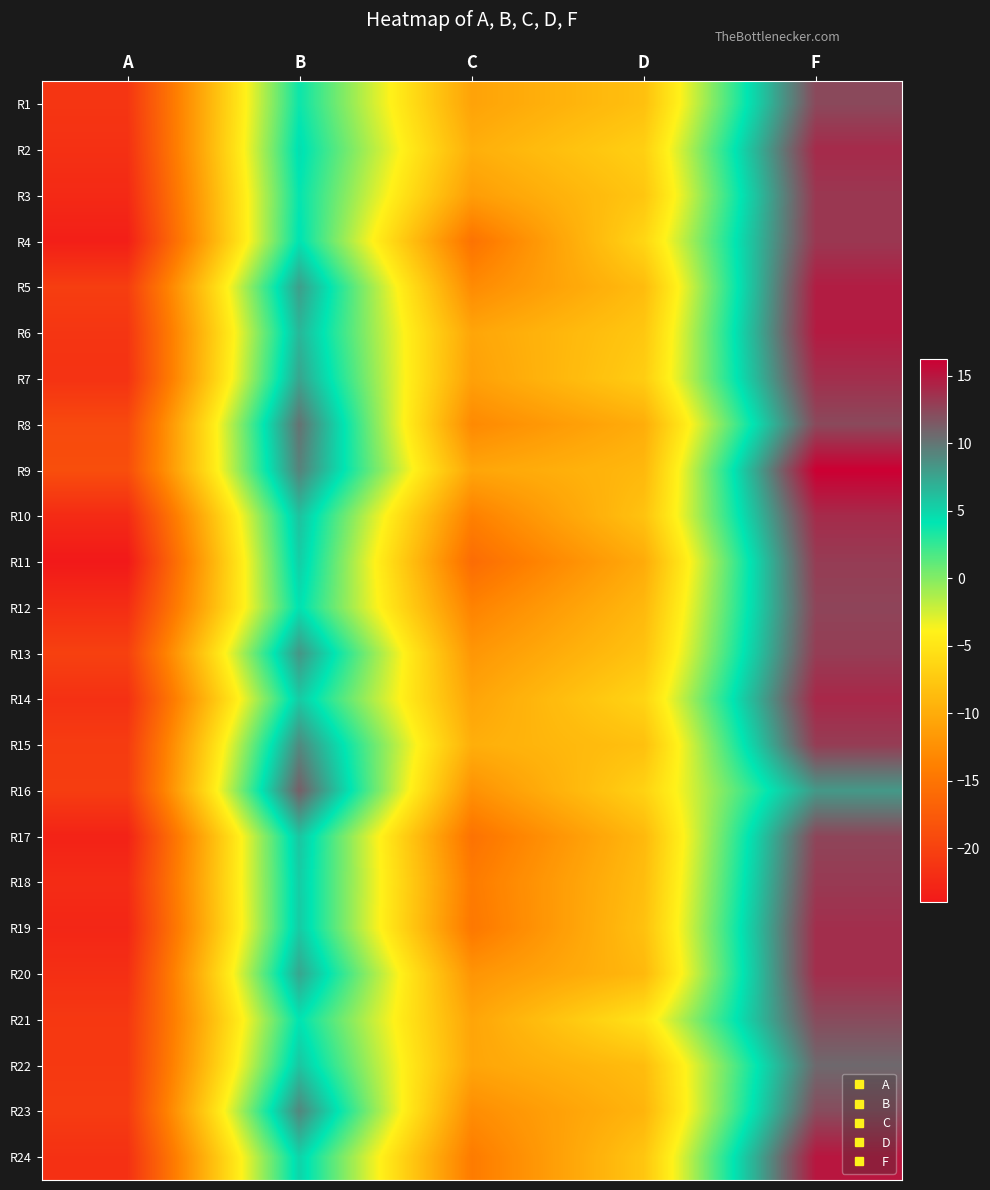

Reading left to right, transcribe all the data shown in this chart.

R1: A=-21.2	B=3.8	C=-10.8	D=-8.2	F=12.3
R2: A=-21.7	B=4.5	C=-9.8	D=-6.8	F=13.9
R3: A=-22.4	B=4.0	C=-11.3	D=-7.7	F=13.3
R4: A=-23.4	B=4.3	C=-15.1	D=-6.3	F=13.3
R5: A=-20.4	B=7.9	C=-12.9	D=-8.6	F=14.7
R6: A=-21.2	B=6.6	C=-10.6	D=-7.6	F=14.8
R7: A=-21.5	B=7.5	C=-11.0	D=-7.1	F=13.7
R8: A=-19.2	B=10.2	C=-13.0	D=-9.9	F=12.3
R9: A=-18.8	B=9.3	C=-10.6	D=-8.9	F=16.2
R10: A=-22.2	B=6.0	C=-13.9	D=-8.0	F=13.9
R11: A=-24.0	B=5.4	C=-15.8	D=-10.1	F=13.0
R12: A=-21.9	B=4.4	C=-13.6	D=-8.9	F=12.6
R13: A=-20.1	B=8.3	C=-11.9	D=-8.0	F=13.0
R14: A=-21.7	B=5.5	C=-10.7	D=-6.4	F=14.1
R15: A=-20.6	B=8.9	C=-9.8	D=-8.2	F=13.0
R16: A=-20.4	B=11.2	C=-12.3	D=-6.6	F=8.2
R17: A=-23.1	B=5.8	C=-15.2	D=-8.9	F=12.5
R18: A=-22.1	B=5.4	C=-14.3	D=-8.5	F=13.1
R19: A=-22.7	B=5.5	C=-14.7	D=-8.1	F=13.7
R20: A=-21.8	B=7.5	C=-12.1	D=-8.9	F=13.8
R21: A=-20.9	B=4.3	C=-10.7	D=-5.1	F=12.2
R22: A=-20.9	B=5.8	C=-10.6	D=-8.5	F=10.7
R23: A=-20.6	B=9.1	C=-12.7	D=-9.2	F=12.2
R24: A=-21.7	B=5.1	C=-14.3	D=-7.7	F=15.0